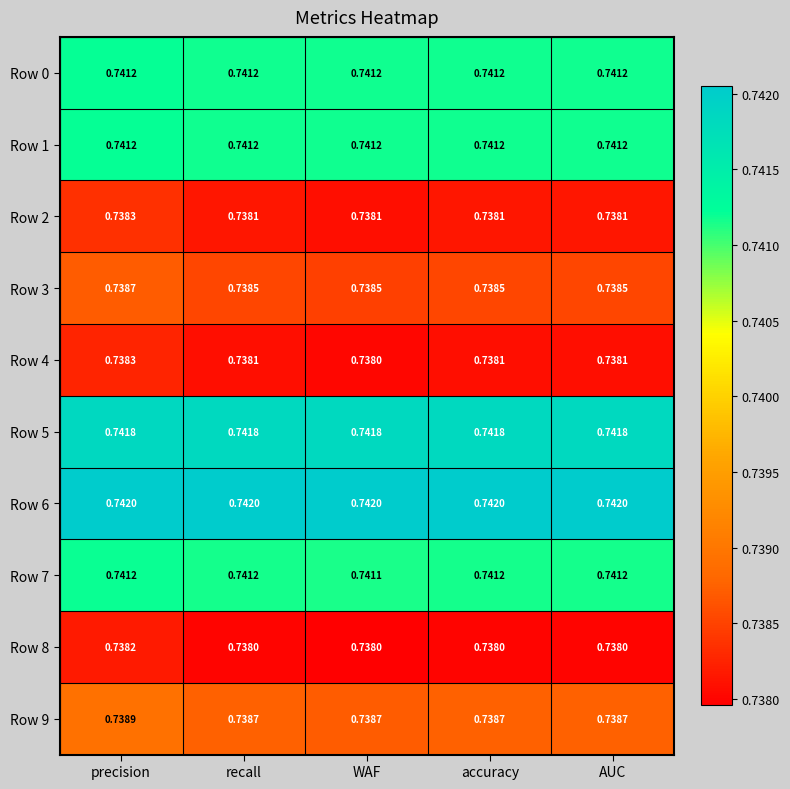

At which label does Row 8 reach its peak?

precision